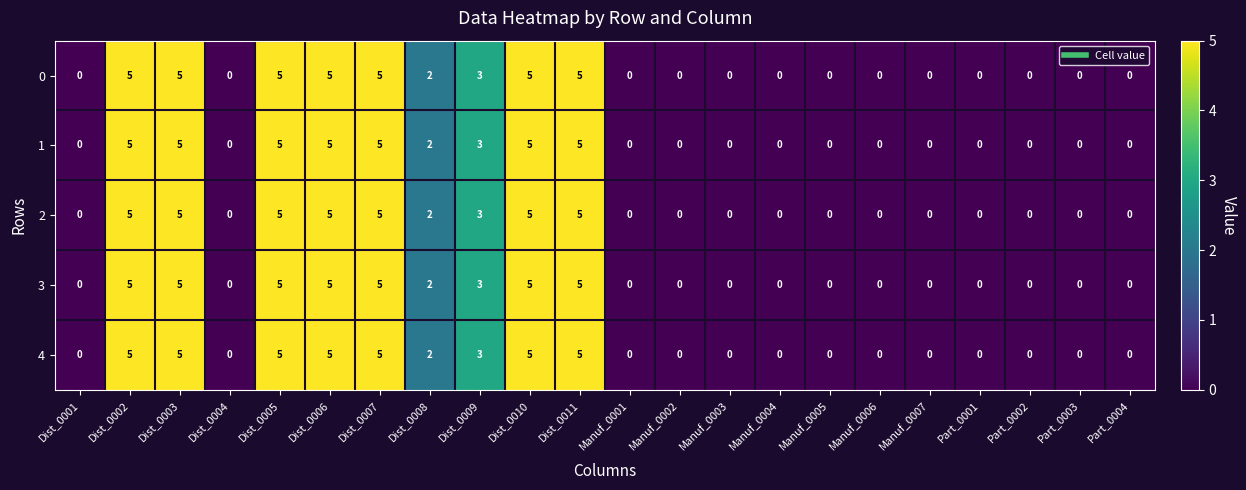

What is the greatest value displayed?

5